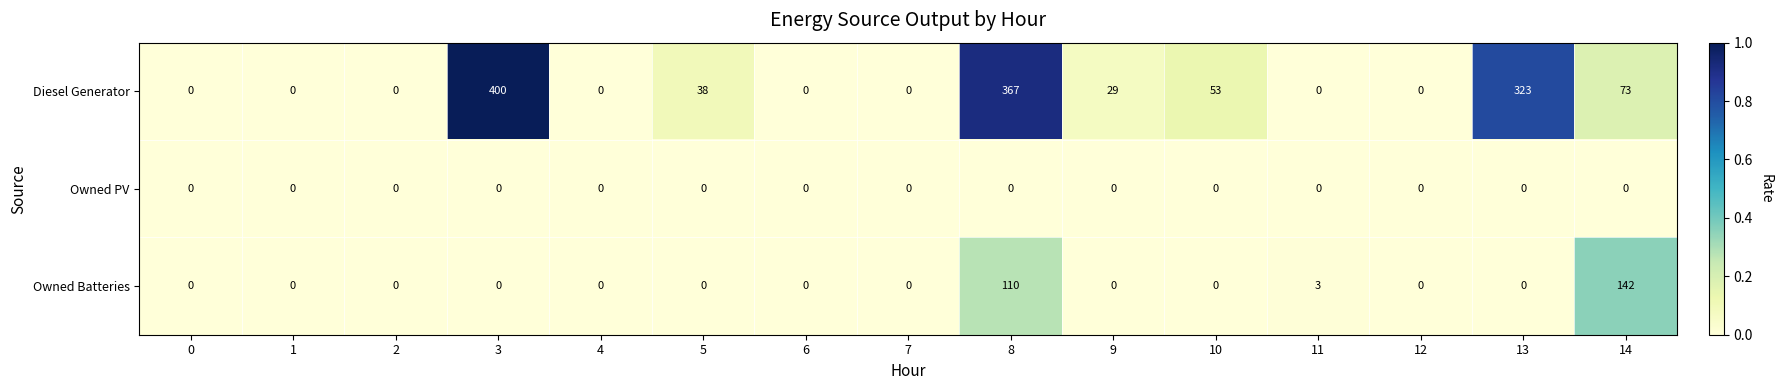

Rank the series by their maximum value, from highest to lowest.

Diesel Generator, Owned Batteries, Owned PV